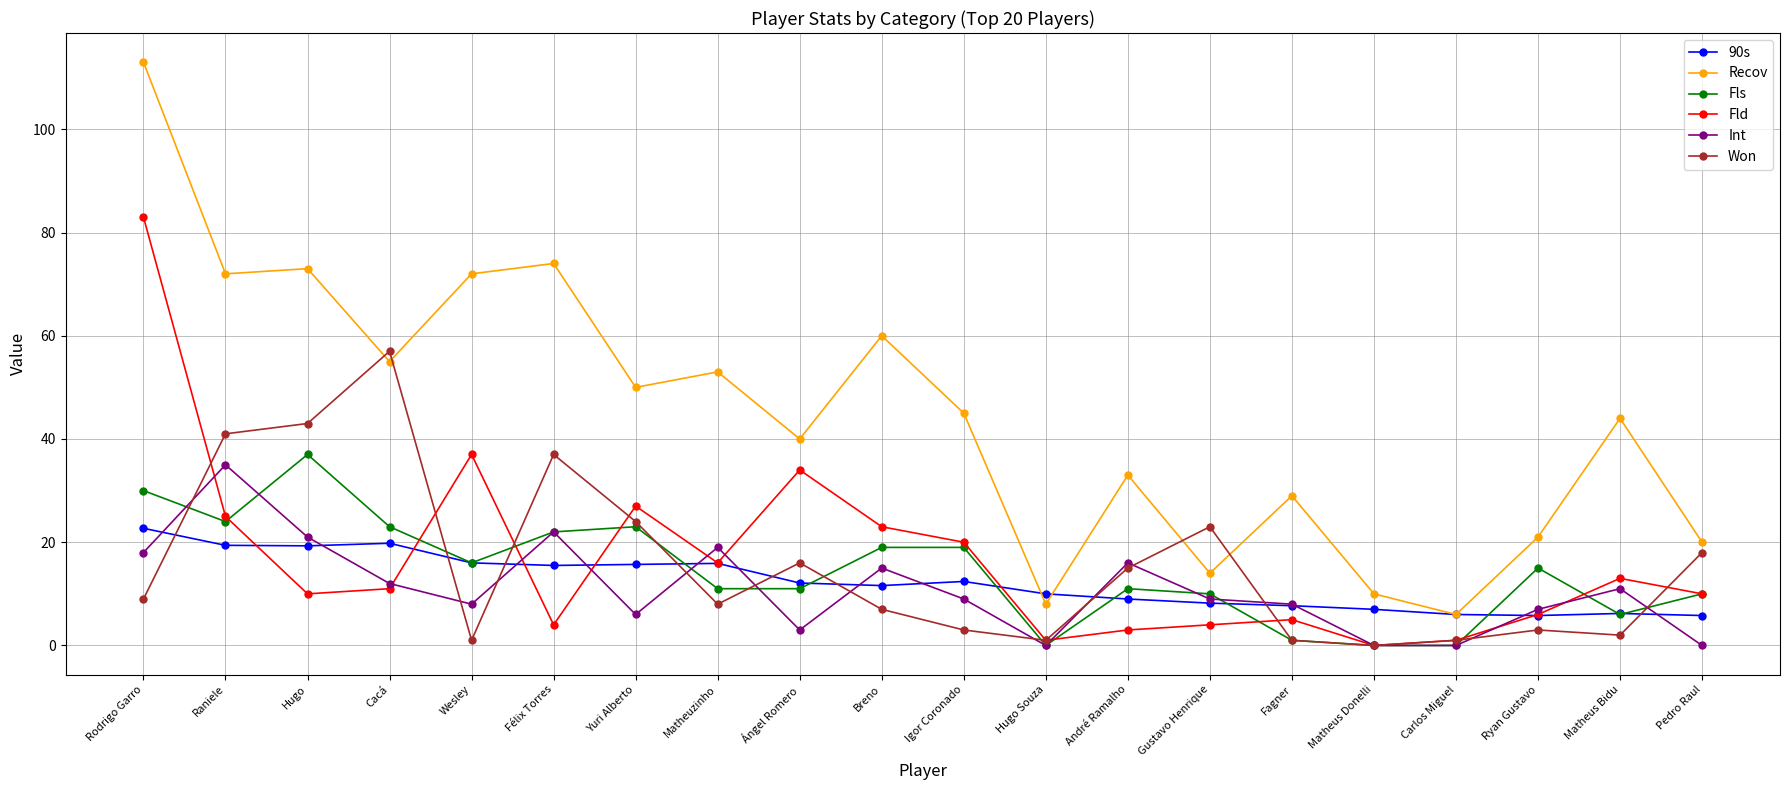

What is the difference between the highest and lowest values at Raniele?

52.6